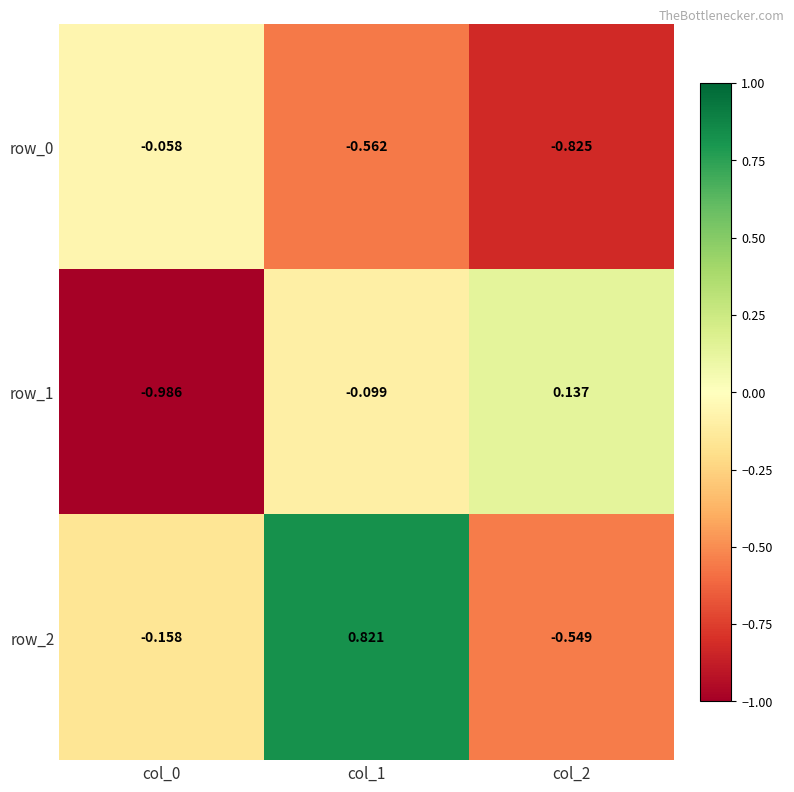

What is the difference between the highest and lowest values at col_1?

1.4